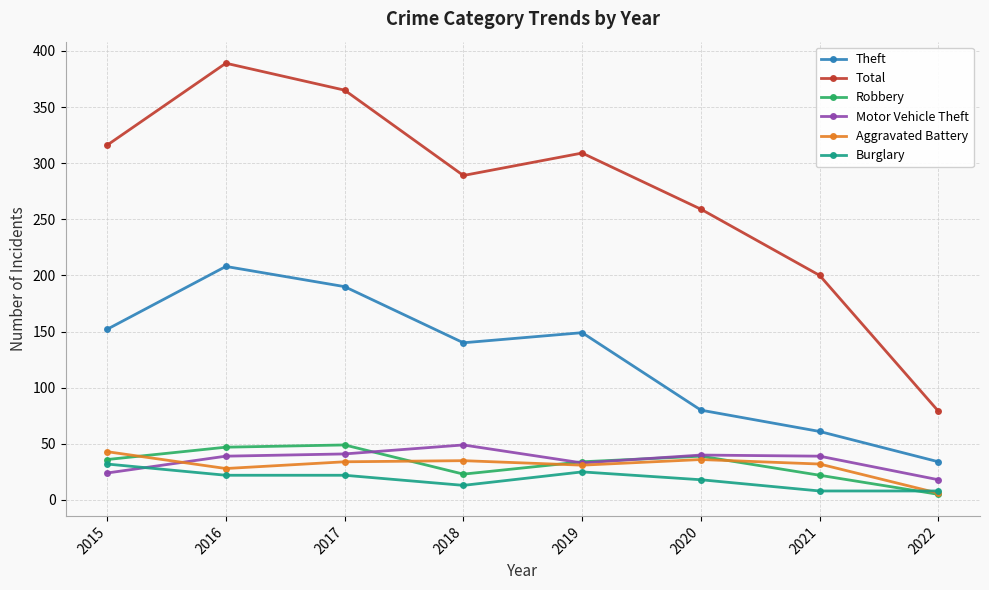

What are all the series names shown in the legend?

Theft, Total, Robbery, Motor Vehicle Theft, Aggravated Battery, Burglary